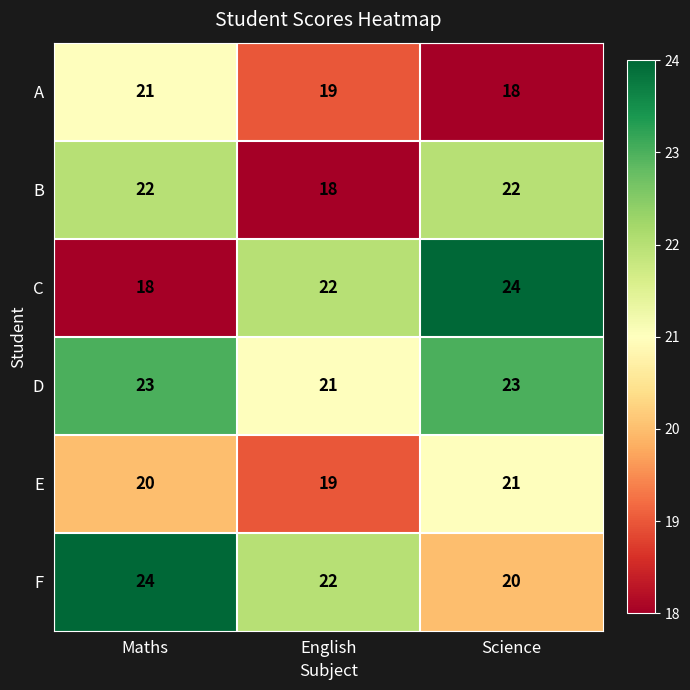

Is it true that C equals 10 at Maths?

False